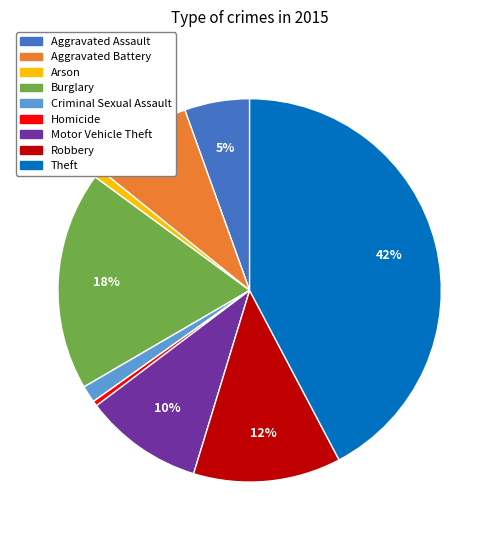

Which has a higher value, Aggravated Battery or Arson?

Aggravated Battery